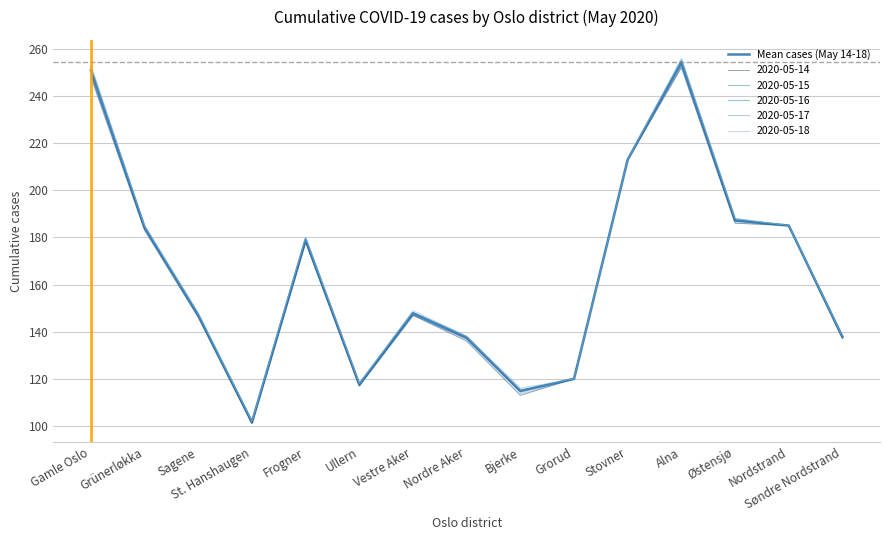

The chart shows a value of 117.6 at Ullern. True or false?

True